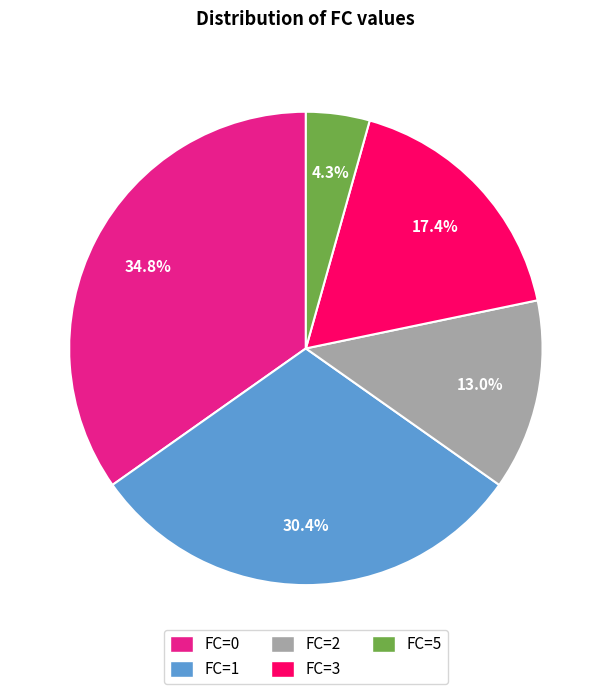

Does any single category account for the majority?

No